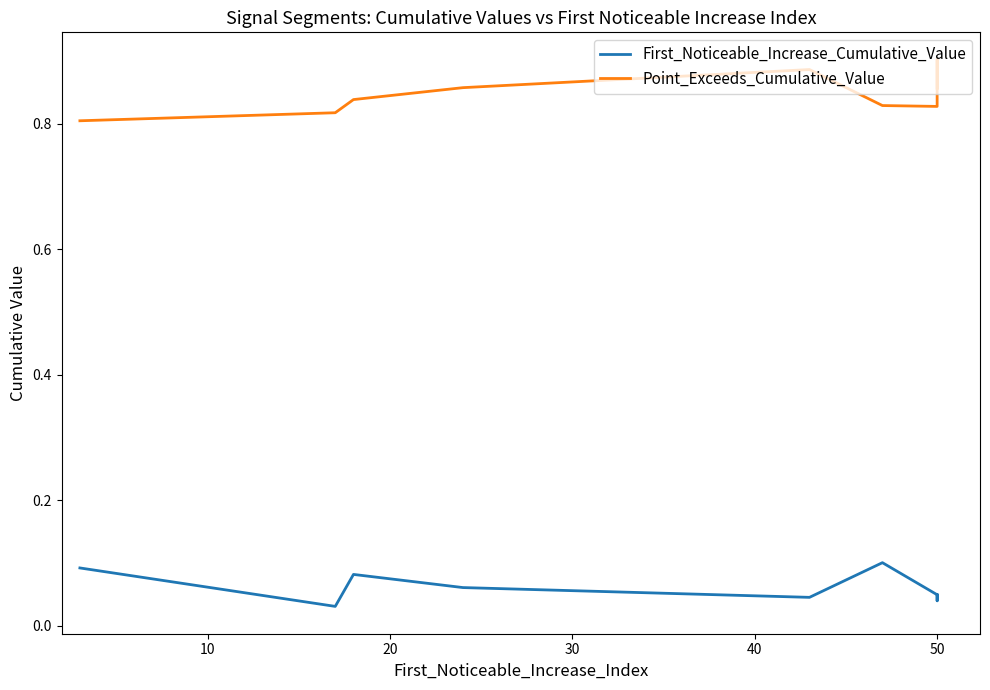

True or false: Point_Exceeds_Cumulative_Value and First_Noticeable_Increase_Cumulative_Value intersect in this chart.

False